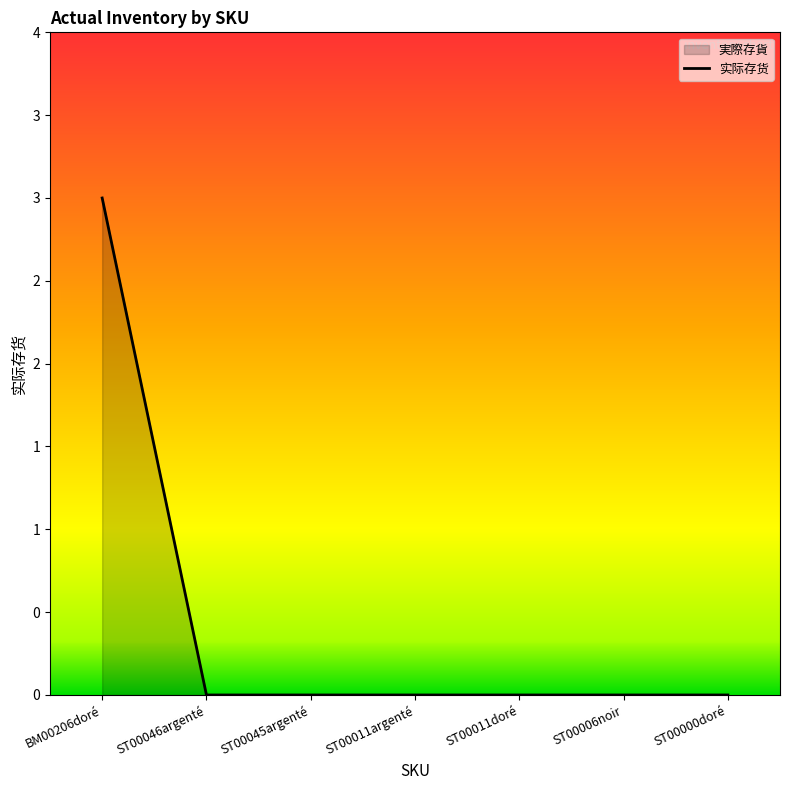

True or false: there are more than 0 points higher than both neighbors.

False